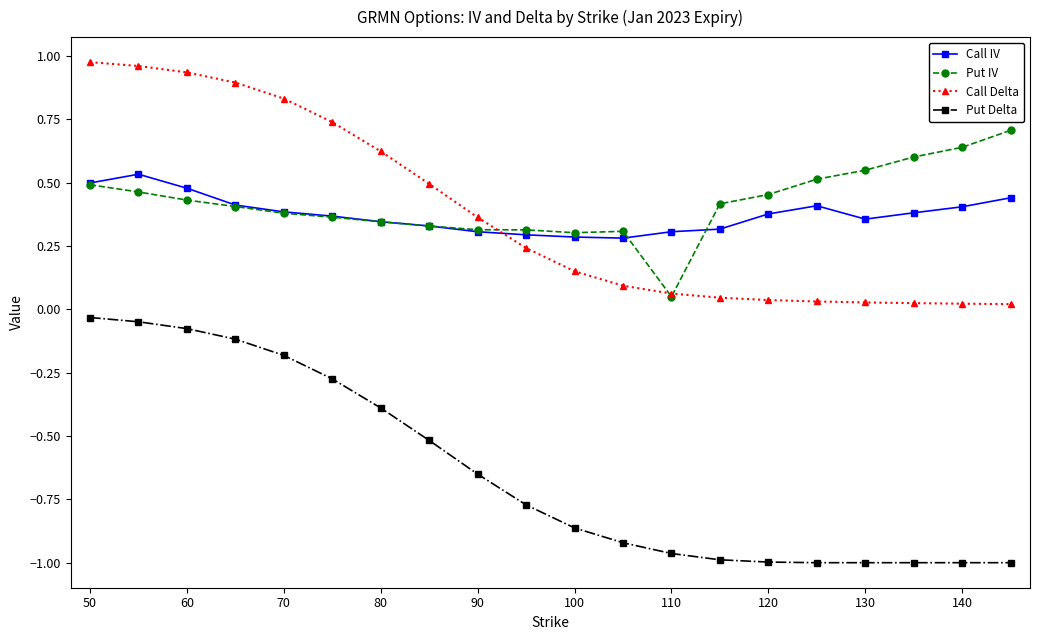

True or false: Put Delta and Put IV cross at least once.

False